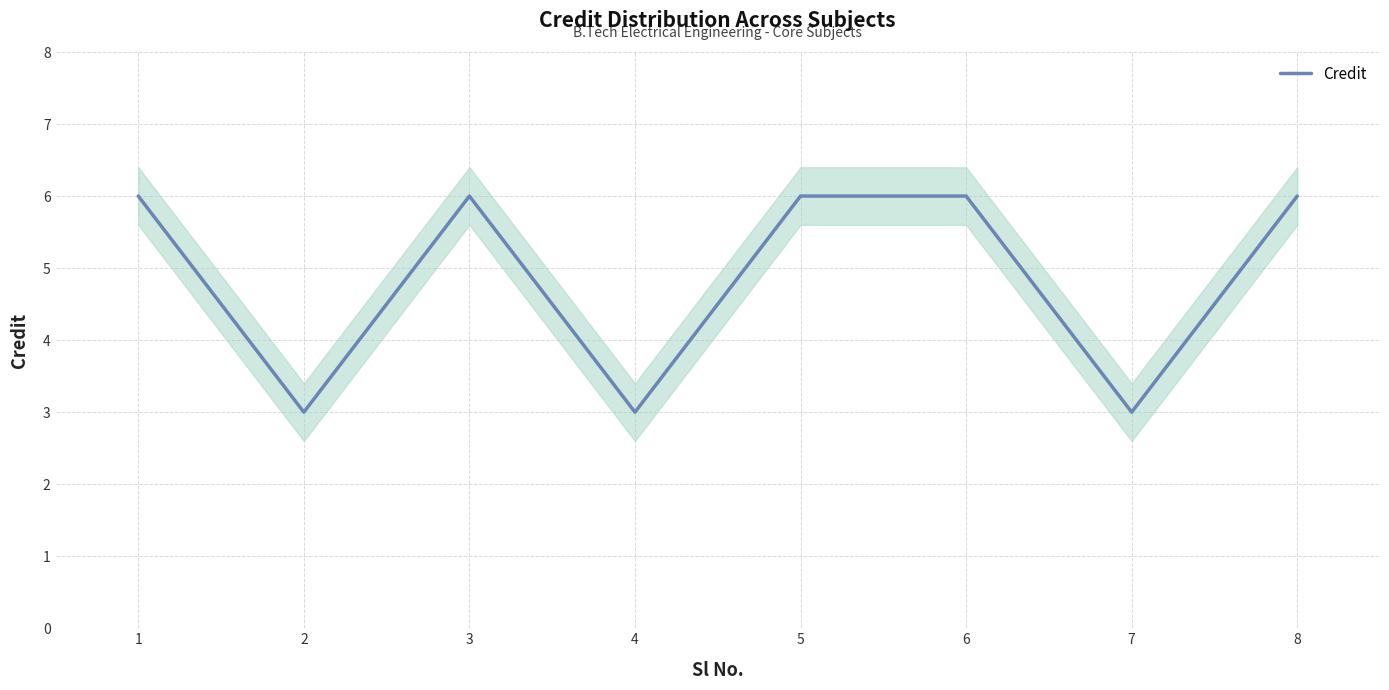

What is the greatest value displayed?

6